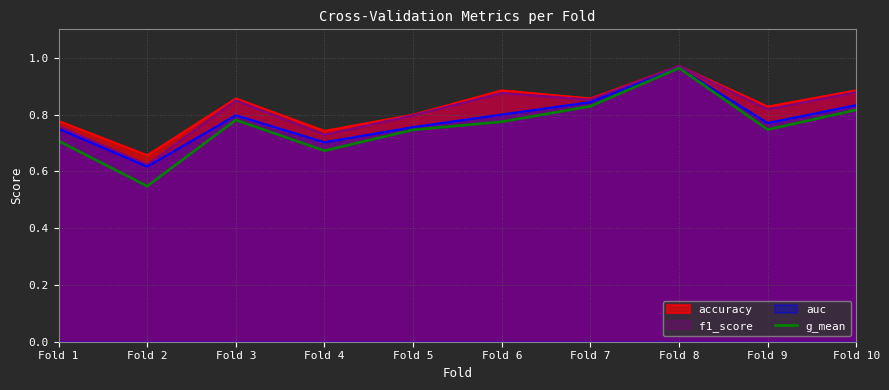

What is the value of the 8th point from the left?

1.0